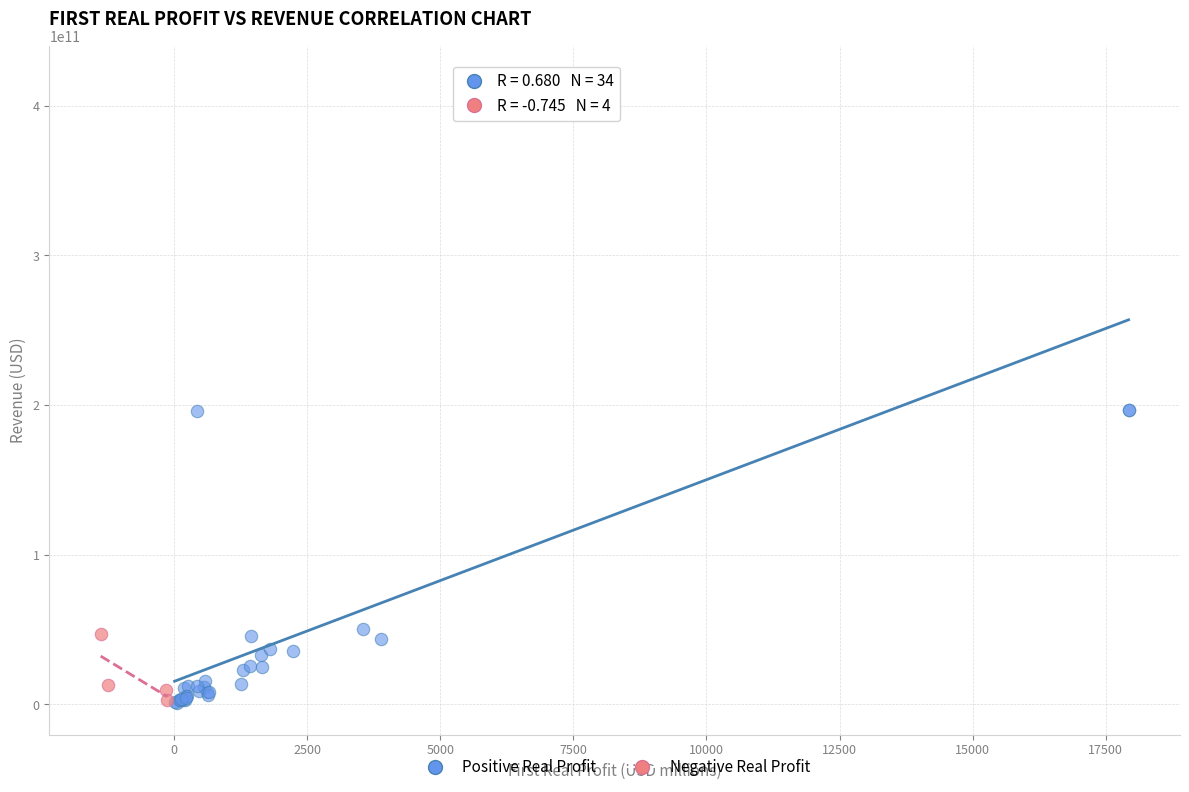

Which series contains the highest Y value?

Positive Real Profit